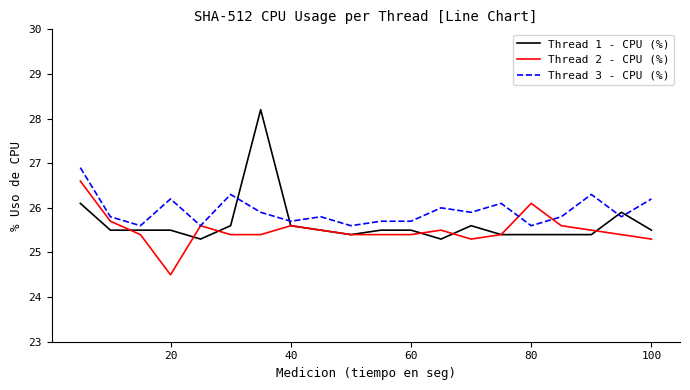

Which series has the largest range (max minus min)?

Thread 1 - CPU (%)